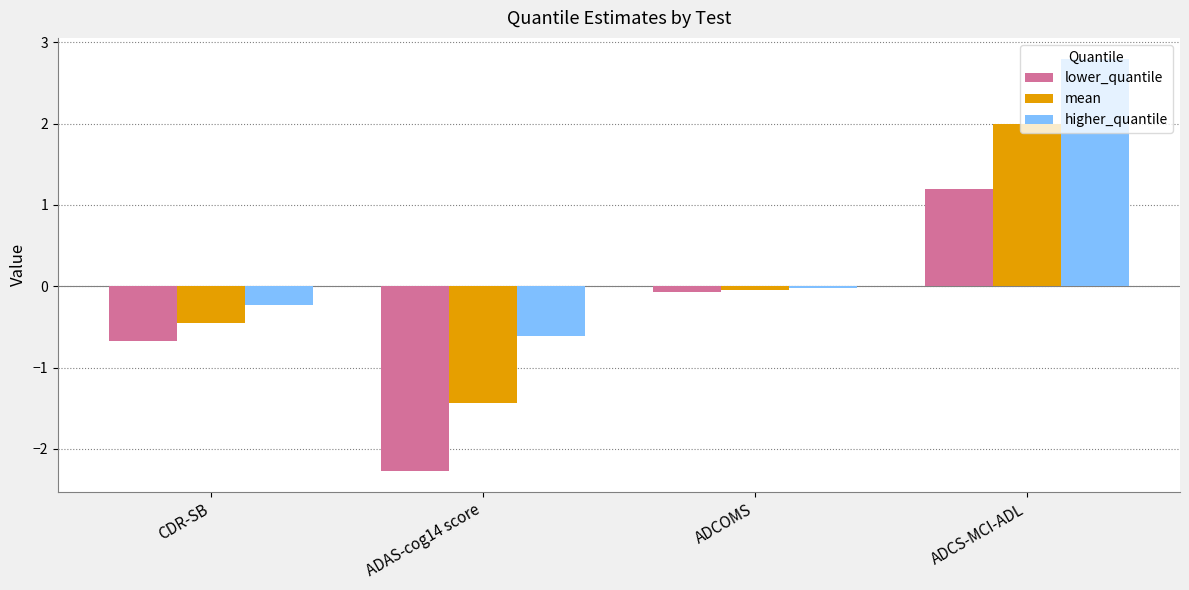

How many groups of bars are there?

4